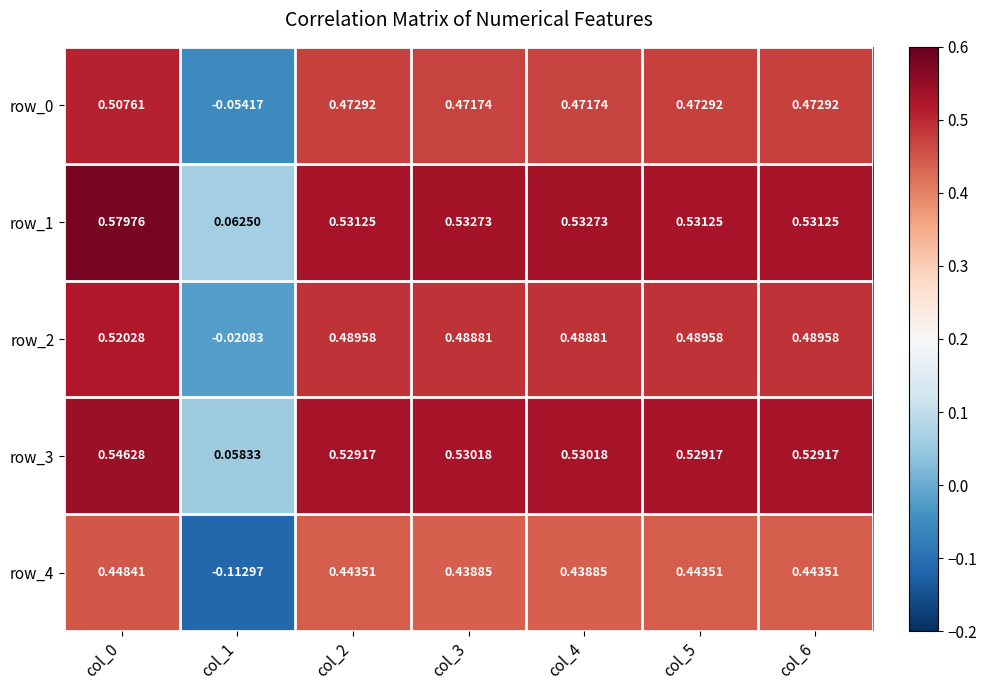

Is the value of row_3 at col_5 greater than the value of row_0 at col_0?

Yes